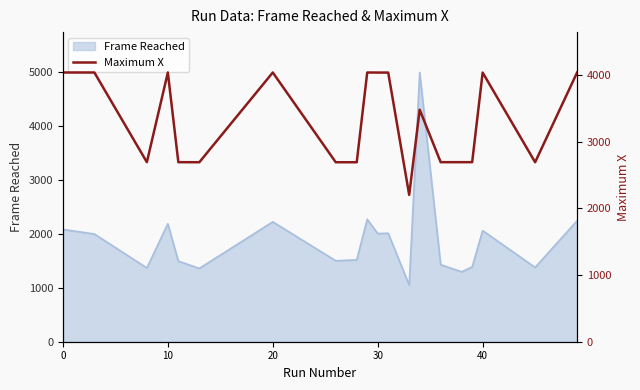

How many values are below 3477?

10